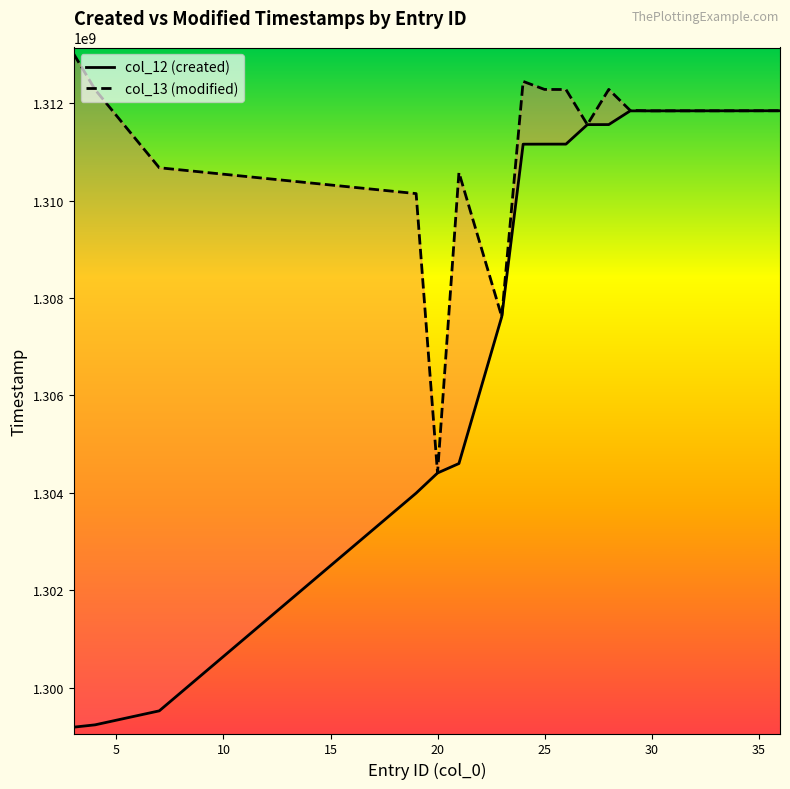

True or false: col_13 (modified) has more than 0 points higher than both neighbors.

True